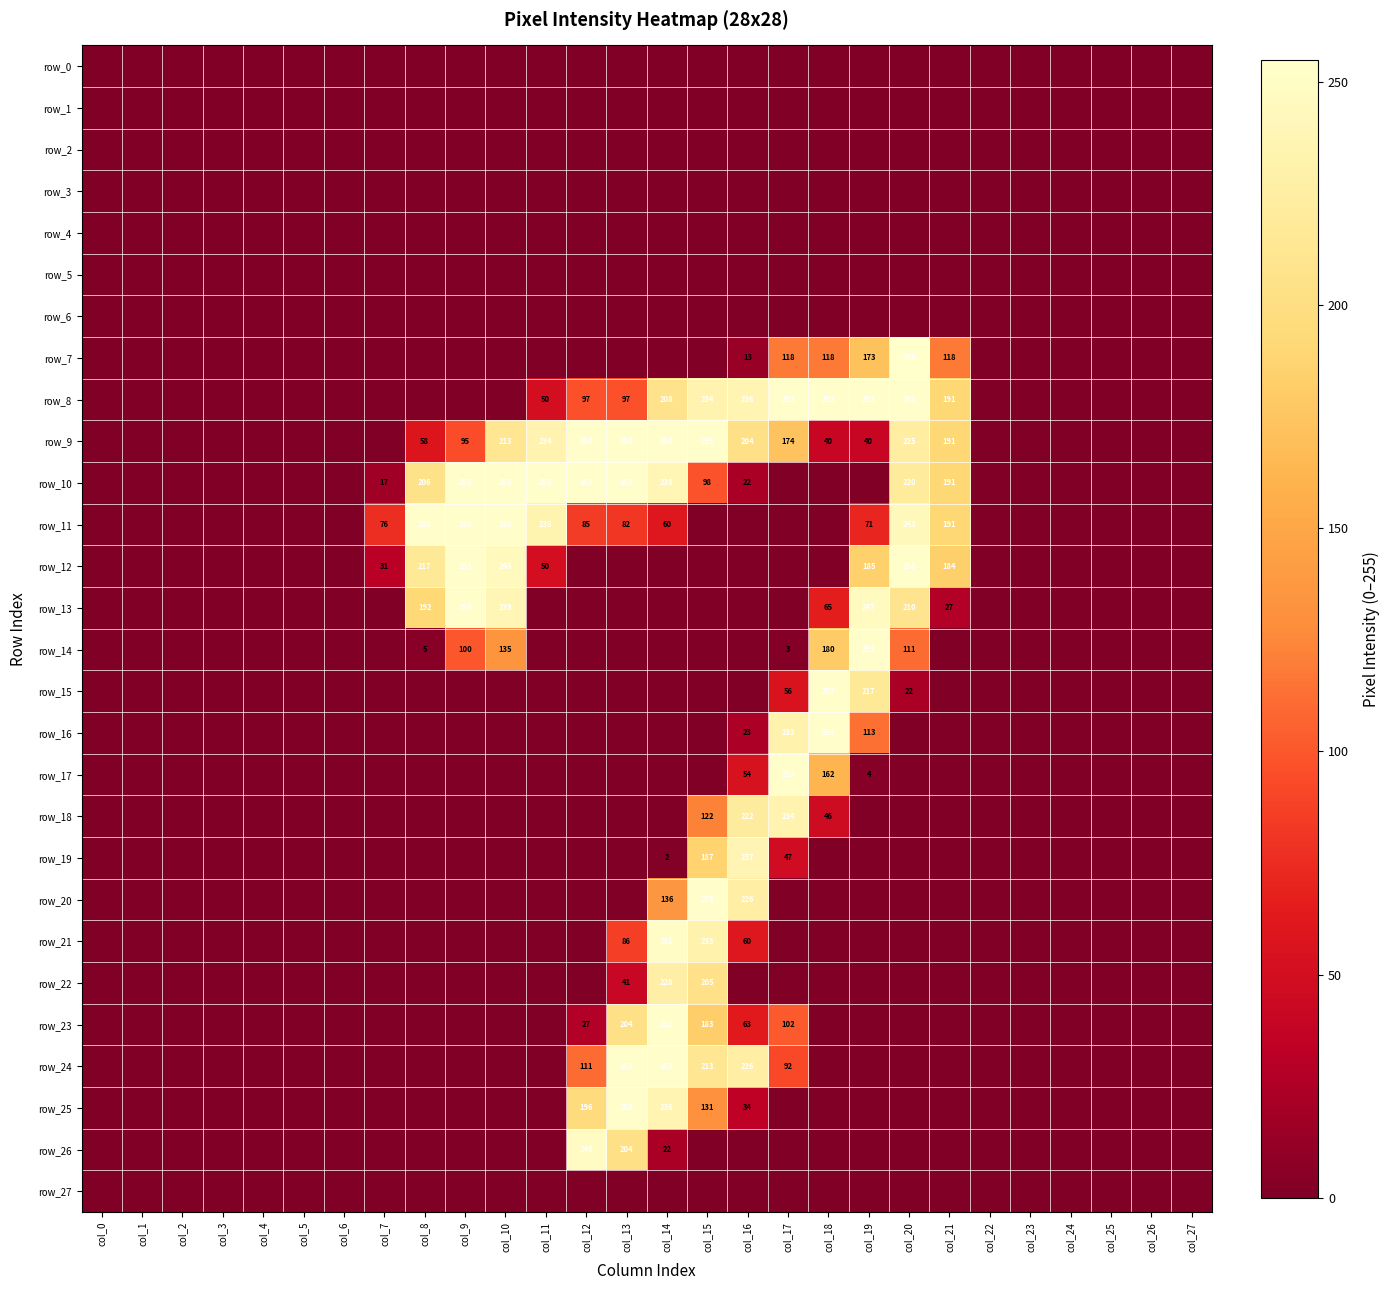

What is the maximum value shown in the chart?

255